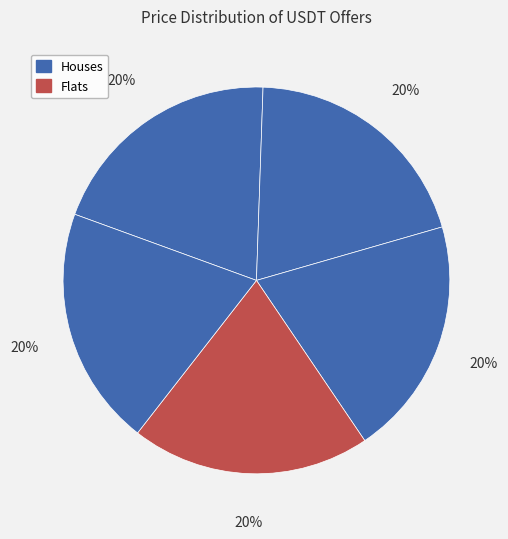

How many segments does this pie chart have?

5